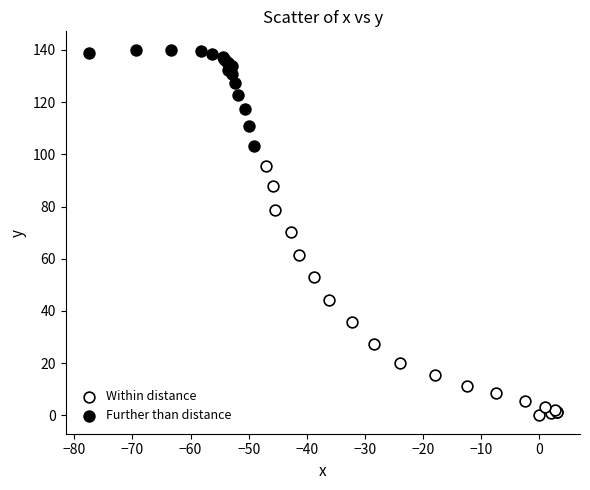

Which series has the largest Y range (max minus min)?

Within distance